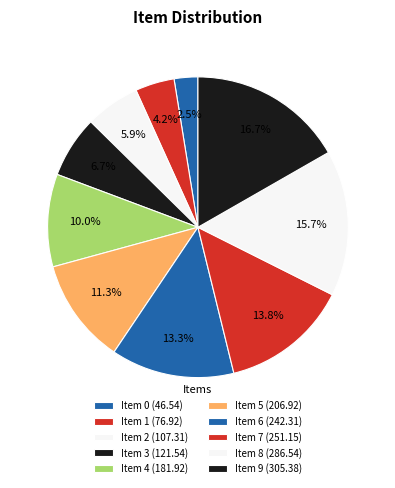

Is there any slice that represents more than half of the pie?

No